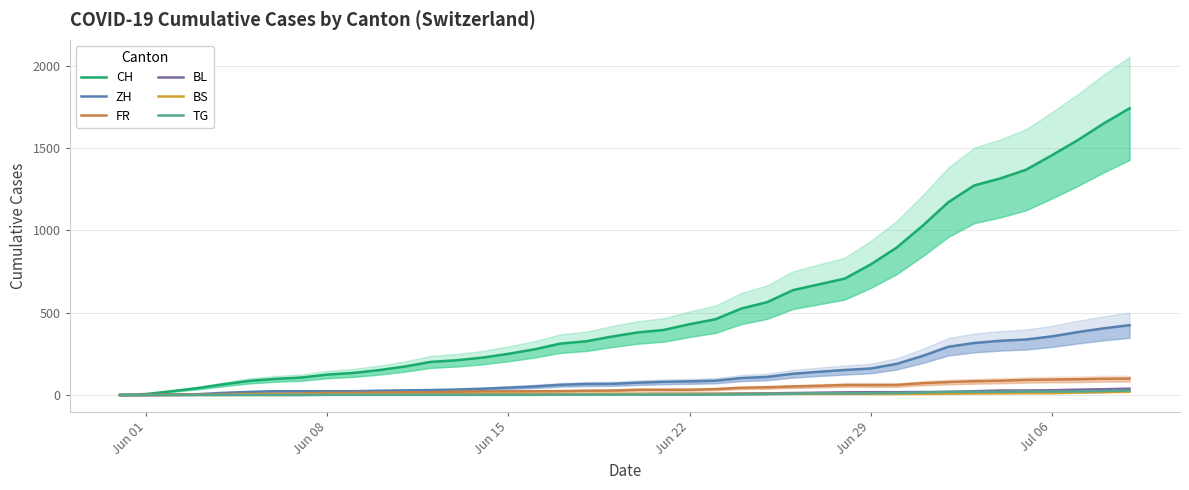

How many lines are shown in the chart?

6